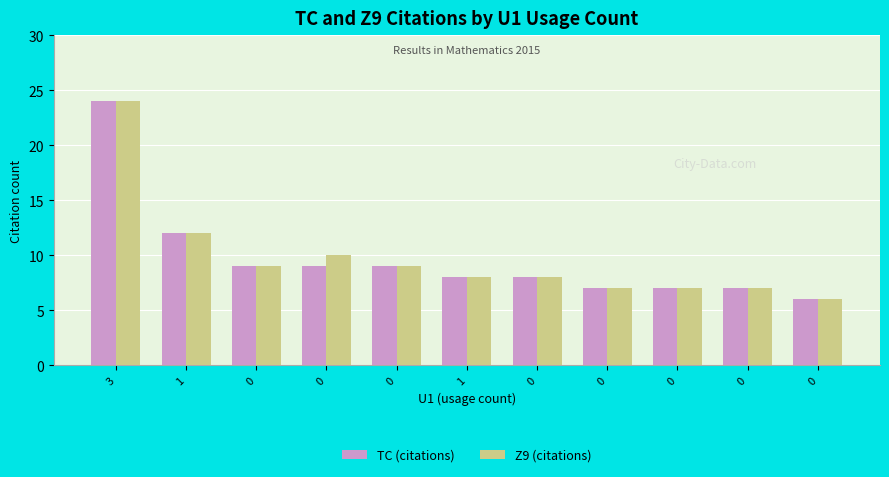

Are the bars horizontal?

No